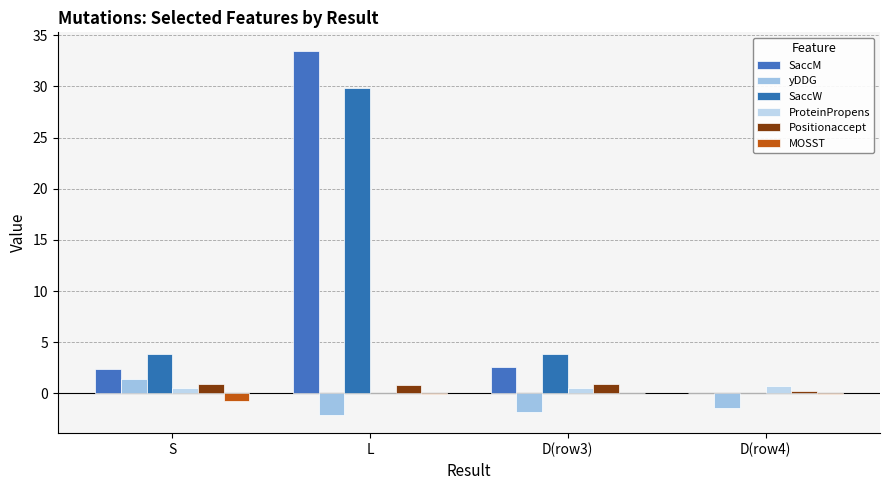

Does the chart contain stacked bars?

No